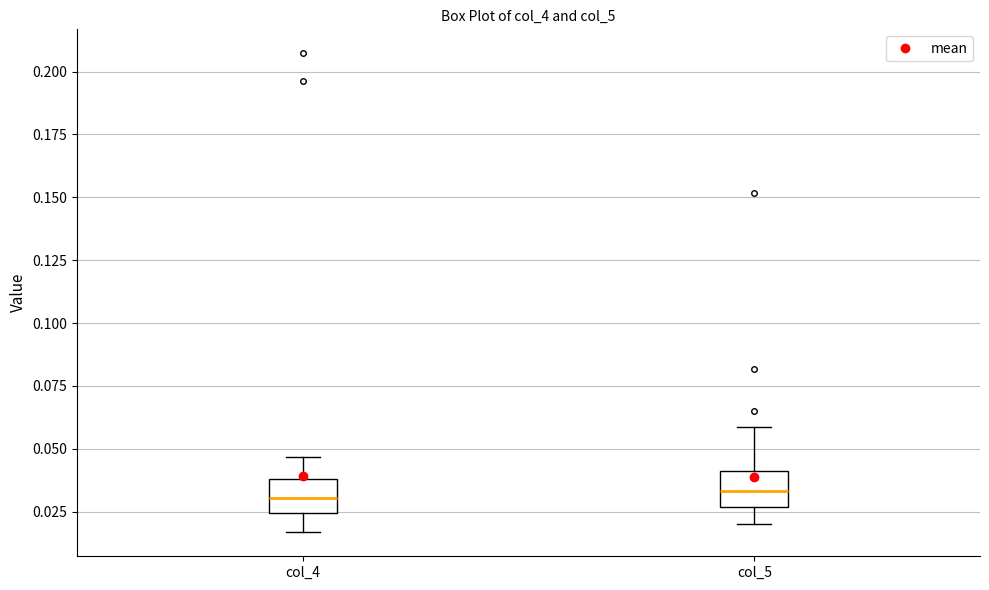

Reading left to right, transcribe this box plot: for each box, give where its median line is, the range the box spans, and where its two whiskers end, as read against the y-axis. The values are not printed on the chart, so give them approximately, as read against the axis.

col_4: median 0.030, box 0.025 to 0.040, whiskers 0.015 to 0.045
col_5: median 0.035, box 0.025 to 0.040, whiskers 0.020 to 0.060